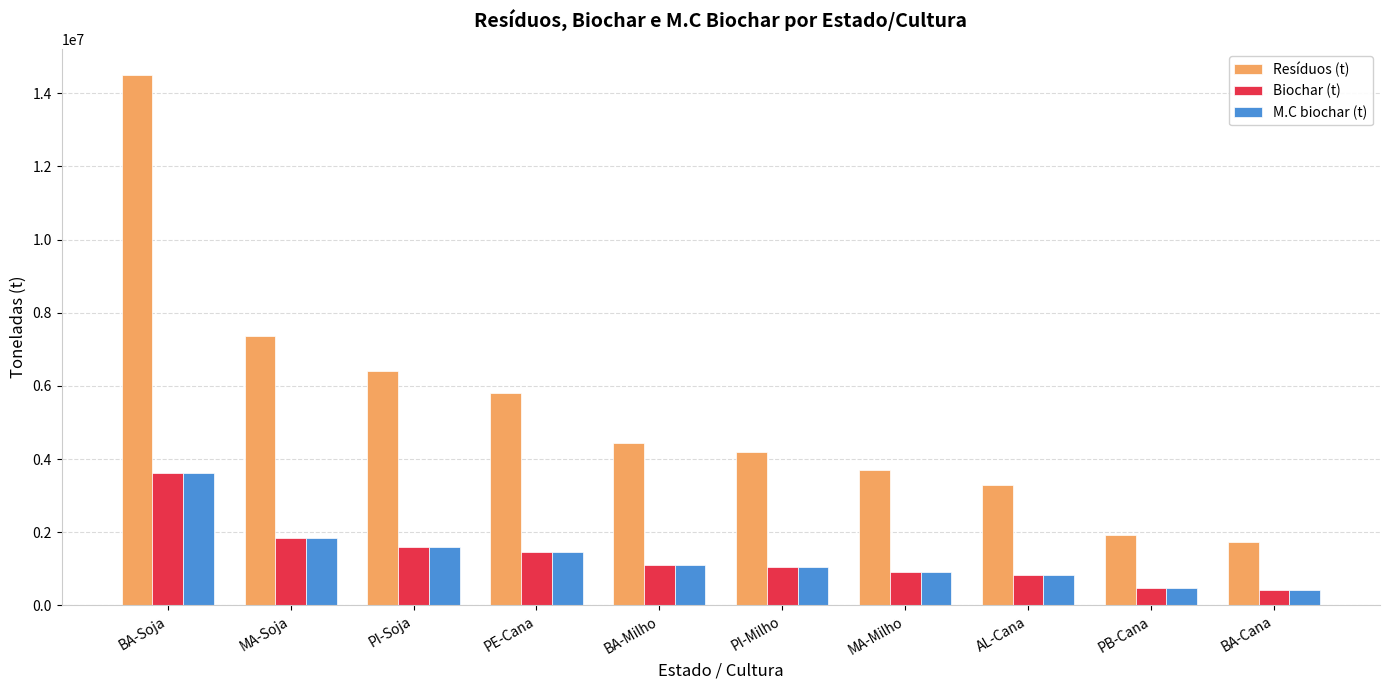

Between PE-Cana and PI-Milho, which series saw the biggest shift?

Resíduos (t)